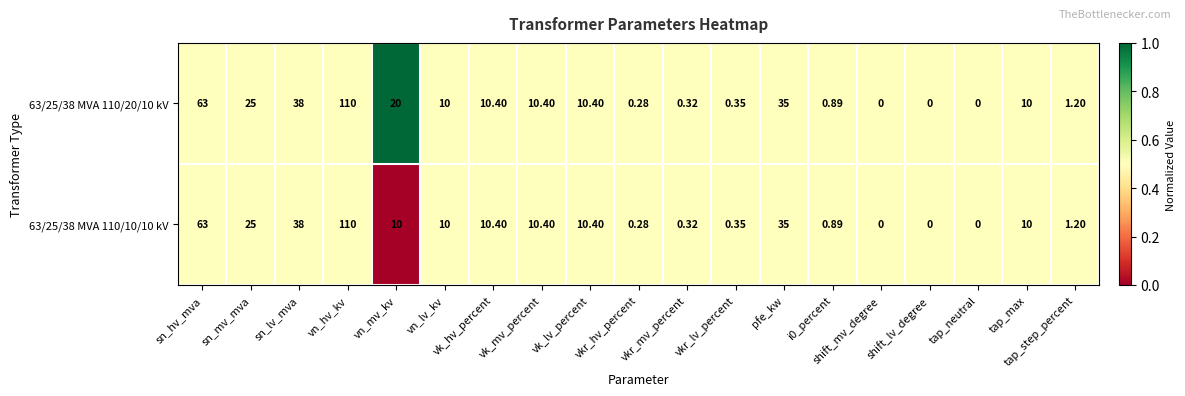

Rank the series by their average value, from highest to lowest.

63/25/38 MVA 110/20/10 kV, 63/25/38 MVA 110/10/10 kV